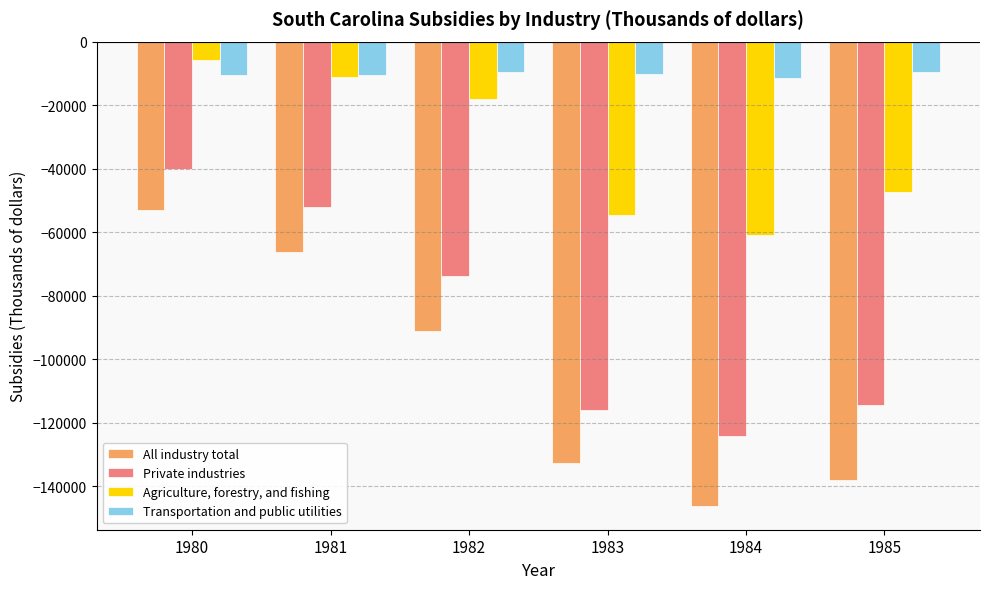

Which series has the widest spread of values?

All industry total